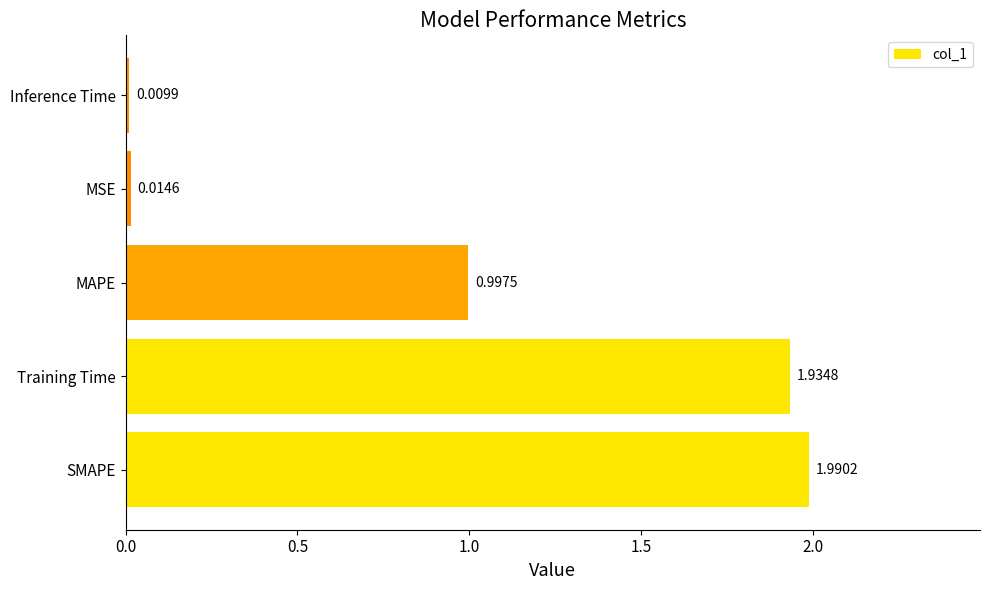

At which label is the value closest to 1?

MAPE